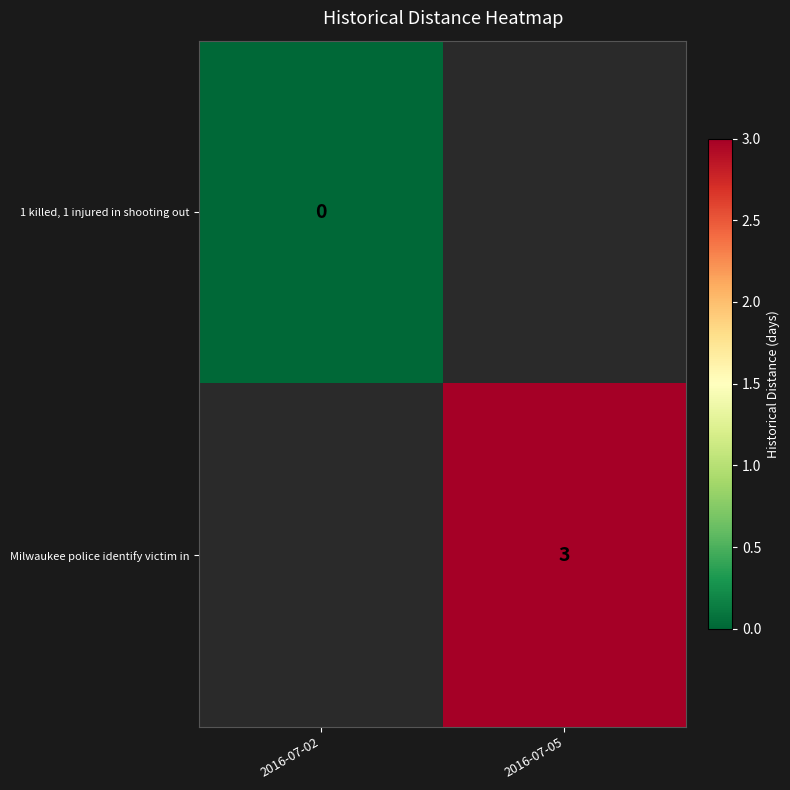

Is it true that Milwaukee police identify victim in equals 4 at 2016-07-05?

False